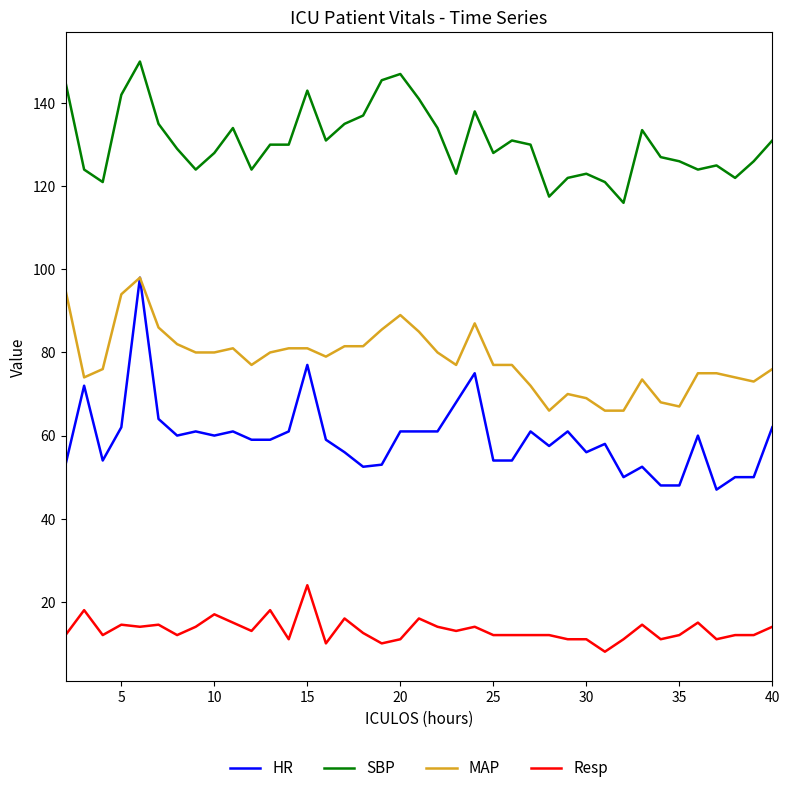

What is the difference between the maximum and minimum values in the HR series?

51.0